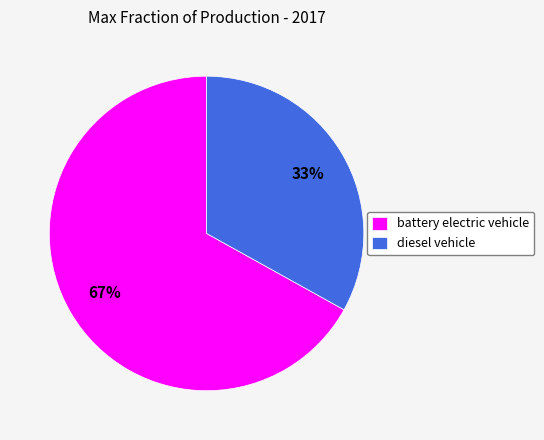

Which category has the biggest portion of the pie?

battery electric vehicle